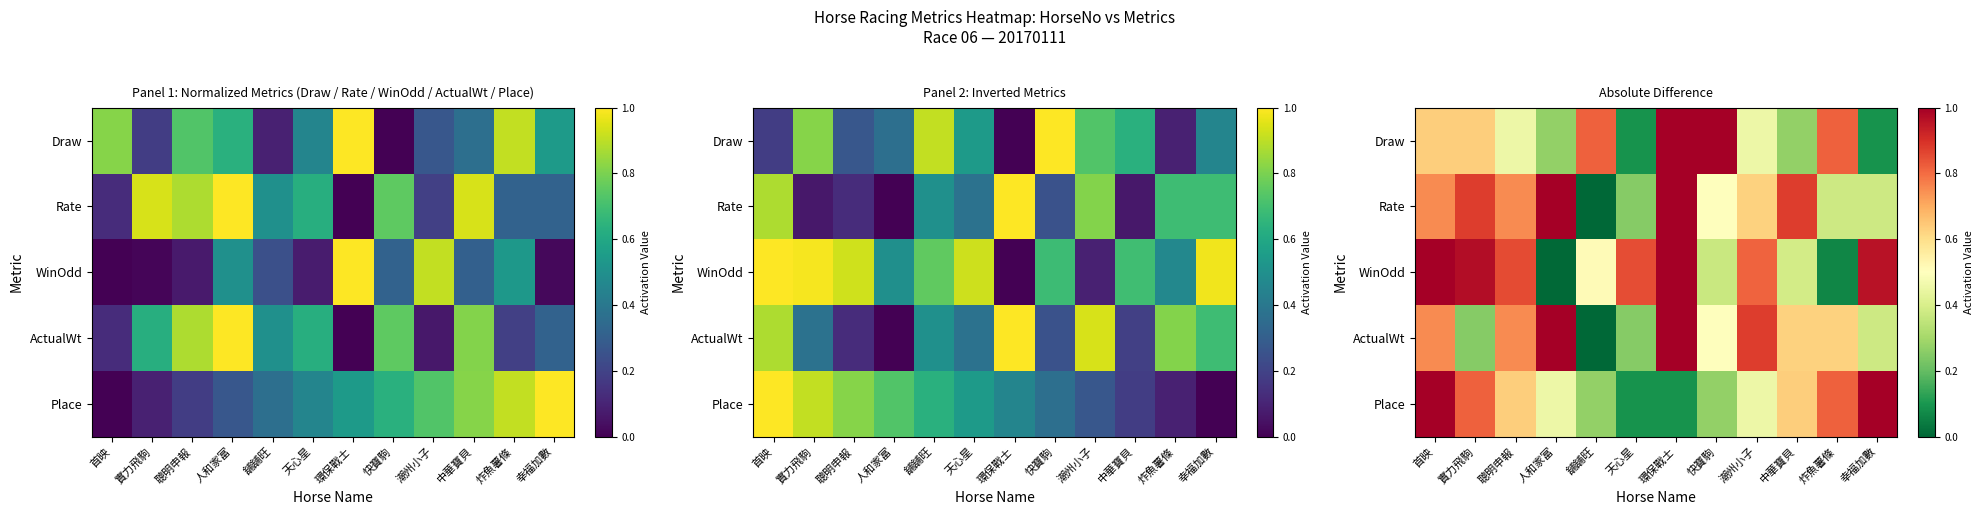

Is it true that WinOdd equals 0.6 at 中華寶貝?

False